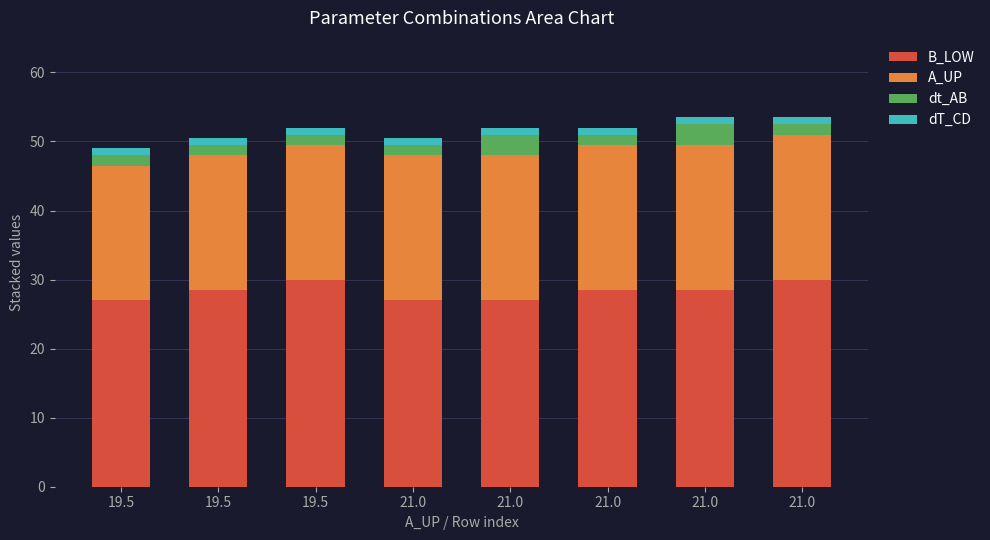

True or false: dt_AB has a value of 2.1 at 21.0.

False